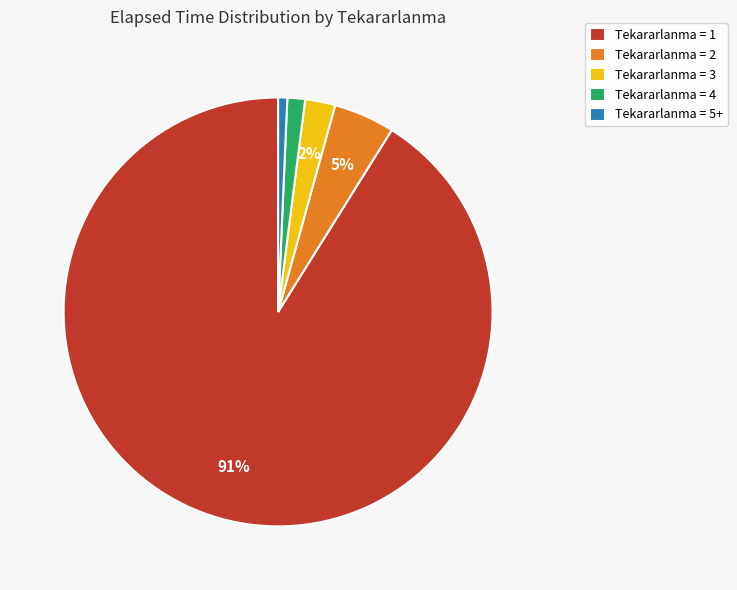

How many slices are in this pie chart?

5